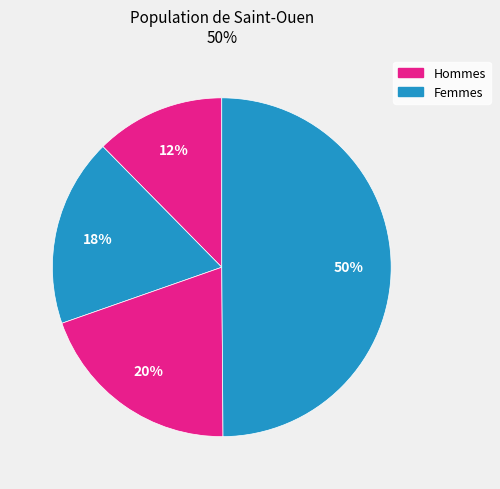

Count the number of slices in the pie.

4